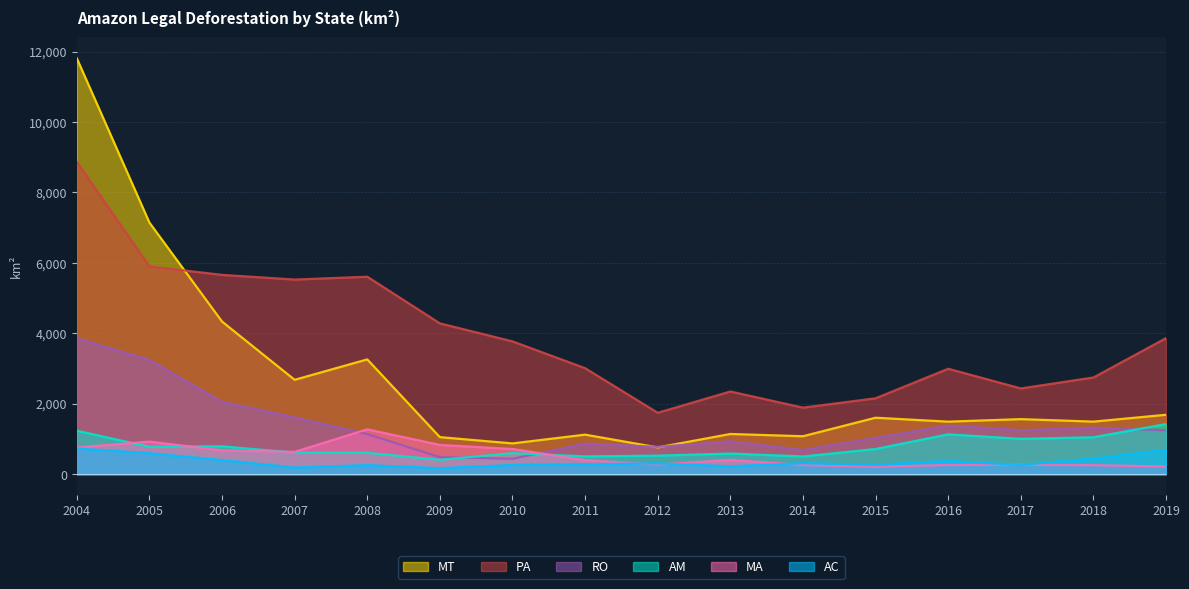

At which category does the chart reach its minimum across all series?

2009